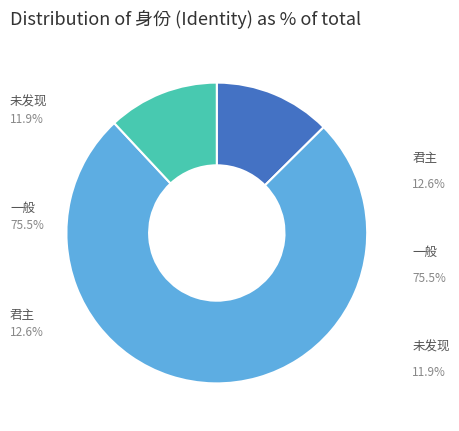

Rank the categories by value from lowest to highest.

未发现, 君主, 一般